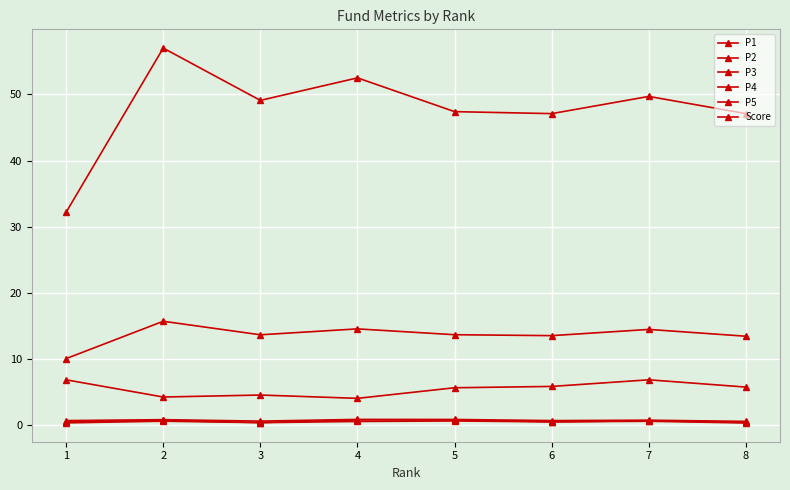

How many series are shown in this chart?

6